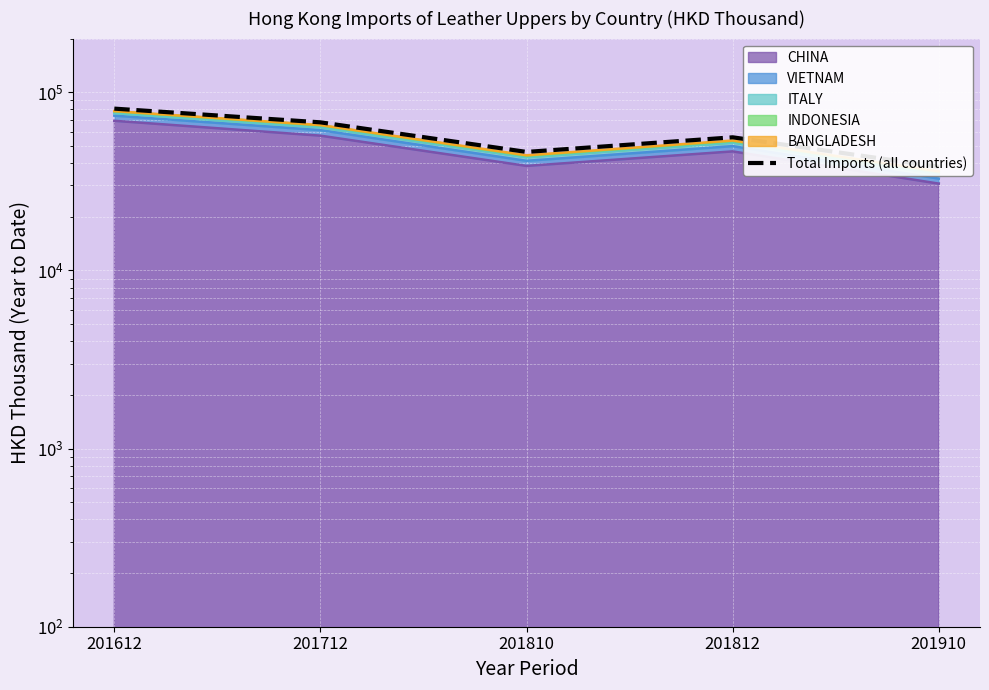

List the labels in order of value, largest first.

201612, 201712, 201812, 201810, 201910